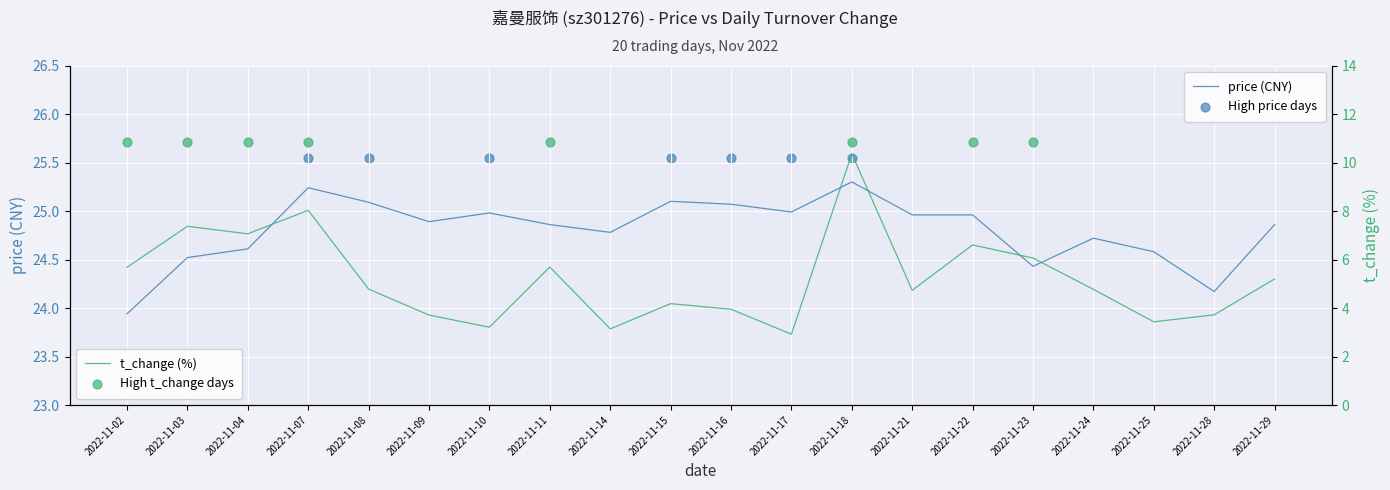

What is the total value across all series at 2022-11-15?

29.3